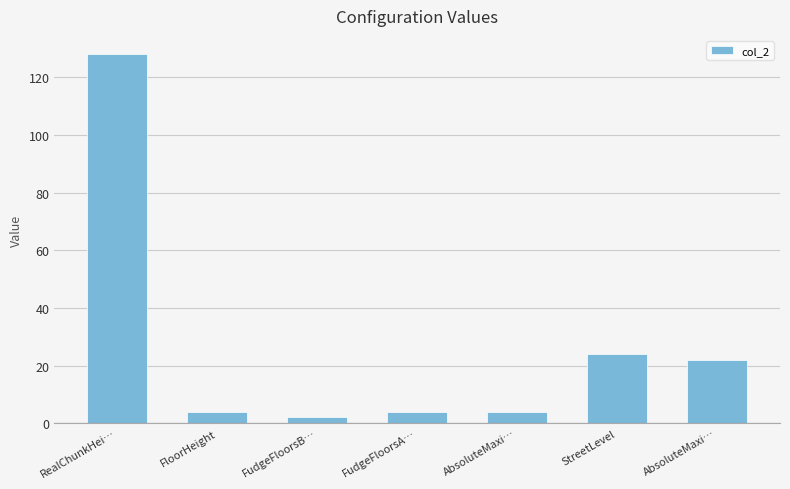

Are the bars horizontal?

No